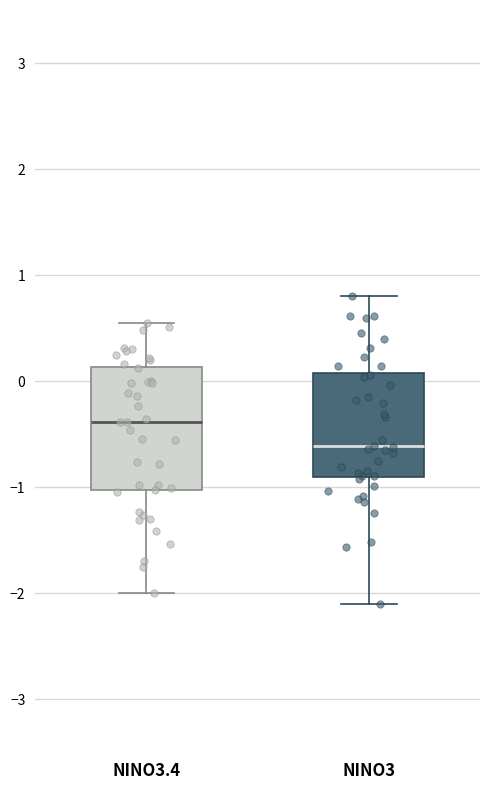

Comparing the boxes themselves (not the whiskers), which one is the tallest?

NINO3.4